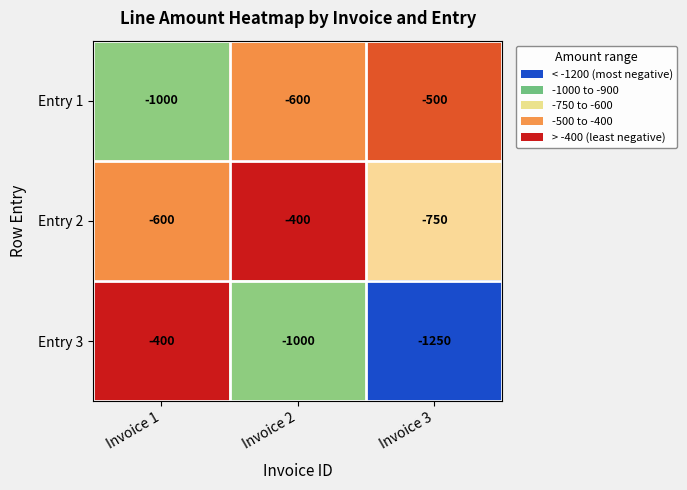

The value of Entry 1 at Invoice 1 is -660. True or false?

False